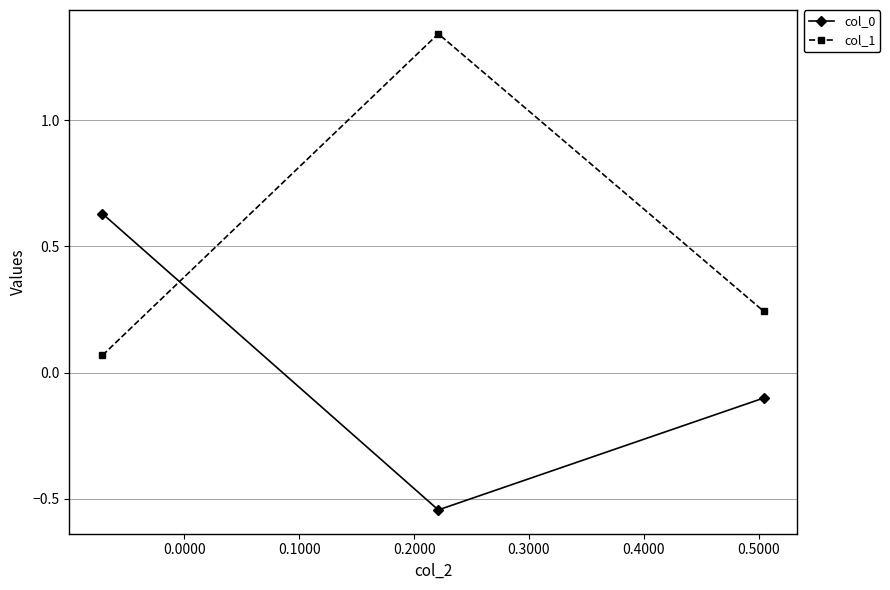

What is the difference between the maximum and minimum values in the col_0 series?

1.2